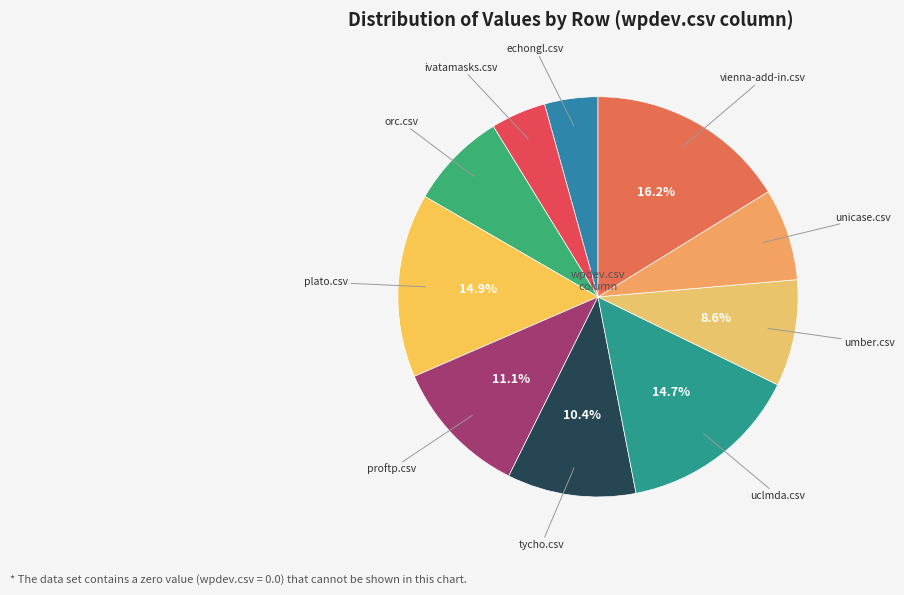

To the nearest percent, what is the average slice percentage?

10%